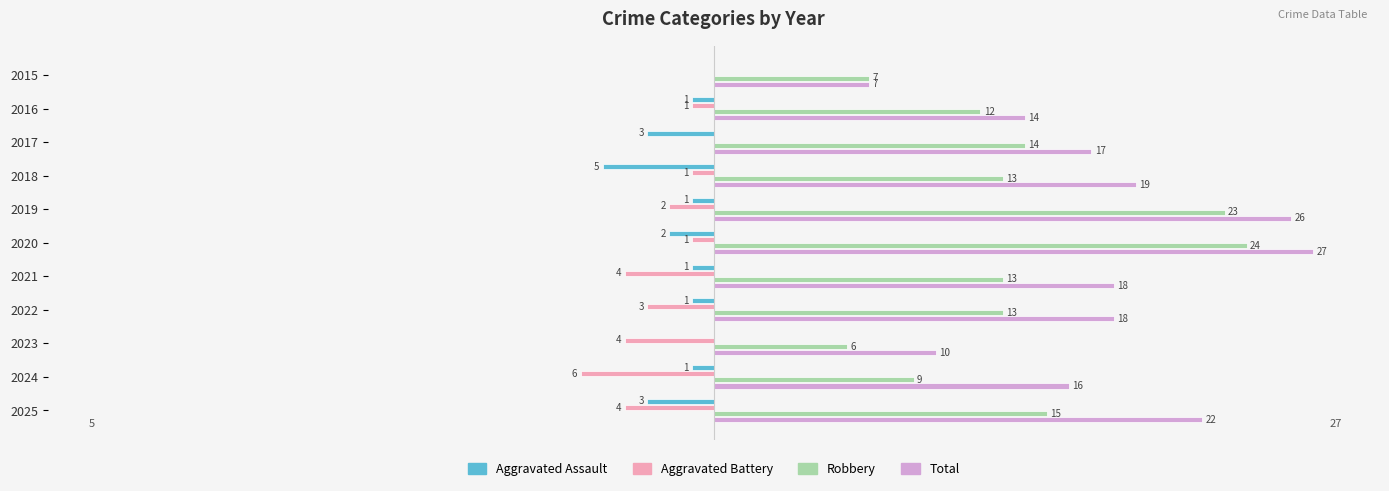

Is the value of Aggravated Battery at 2021 greater than the value of Aggravated Assault at 2024?

No